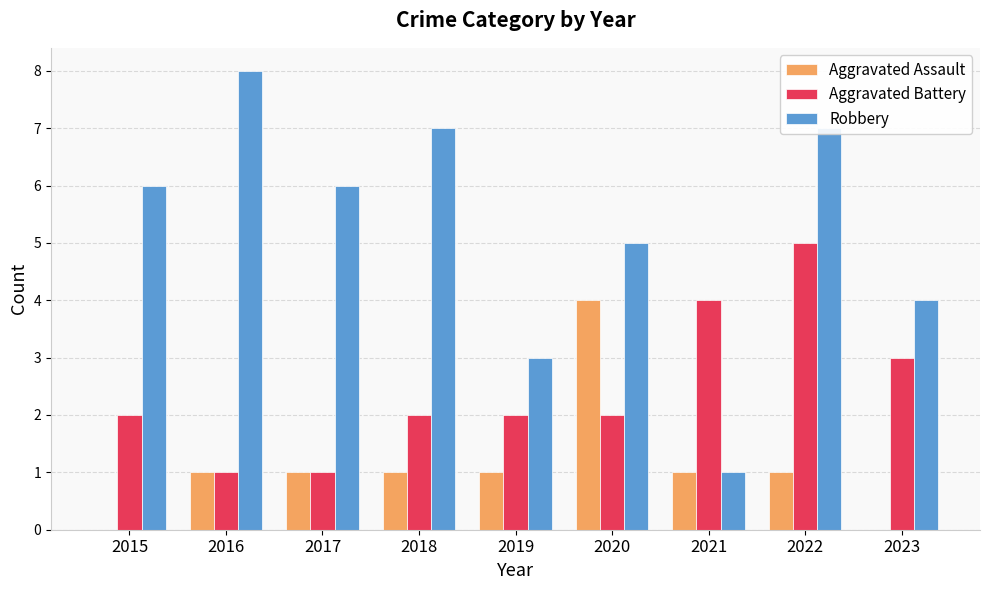

At which category is the sum across all series the highest?

2022